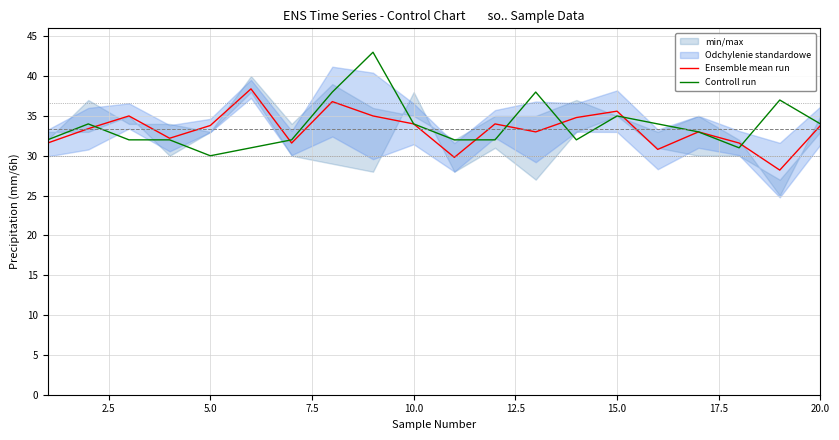

What is the smallest value displayed?

28.2